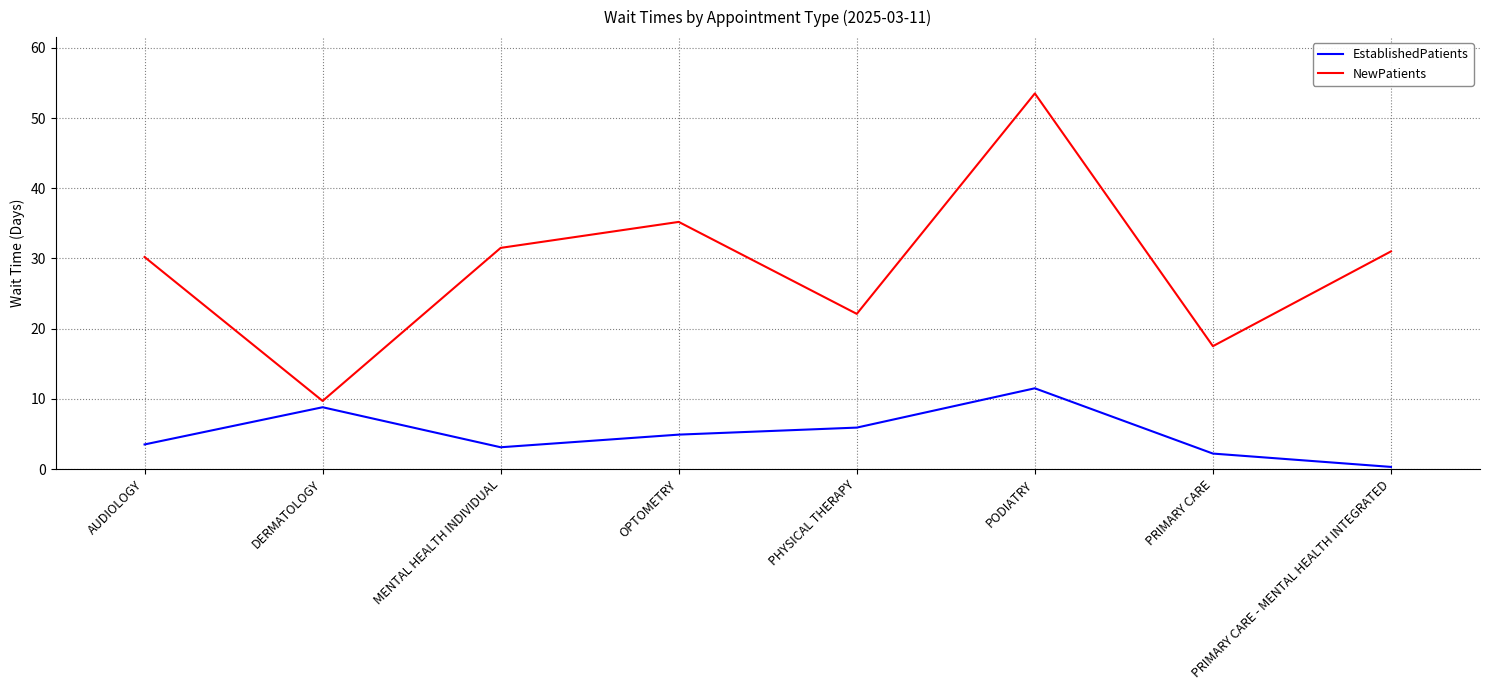

True or false: EstablishedPatients has a value of 4.9 at OPTOMETRY.

True